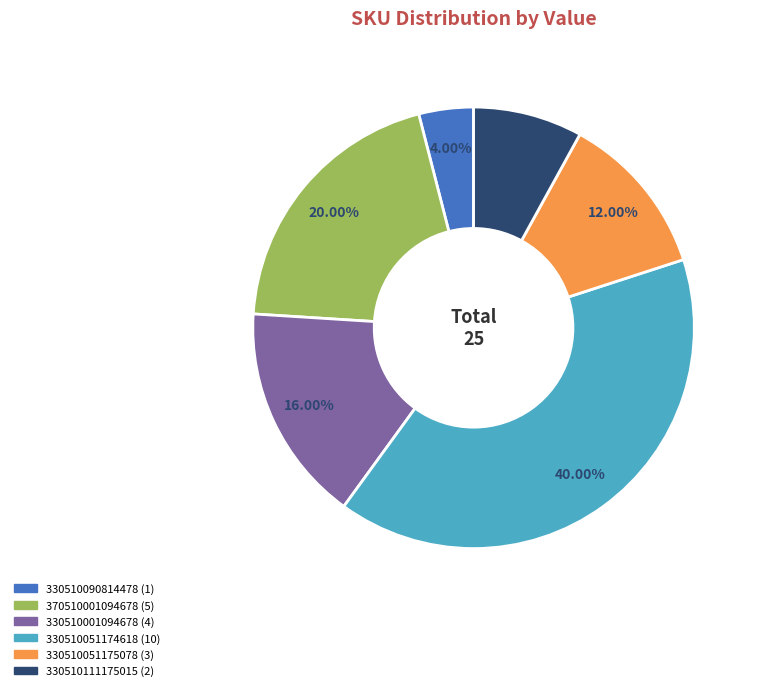

Does any single category account for the majority?

No